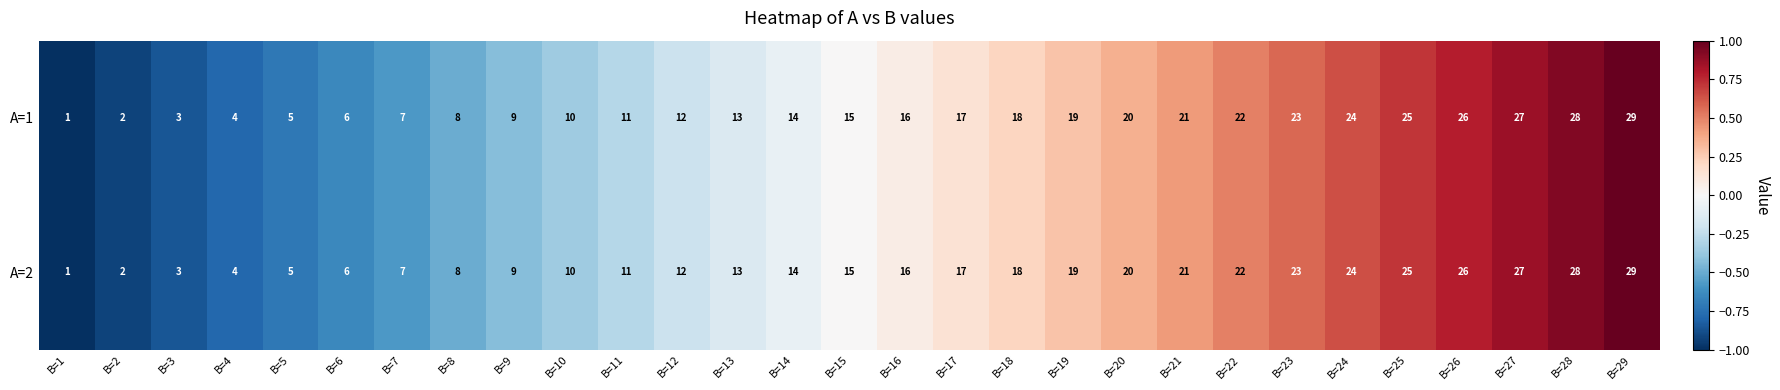

At which category is the sum across all series the highest?

B=29